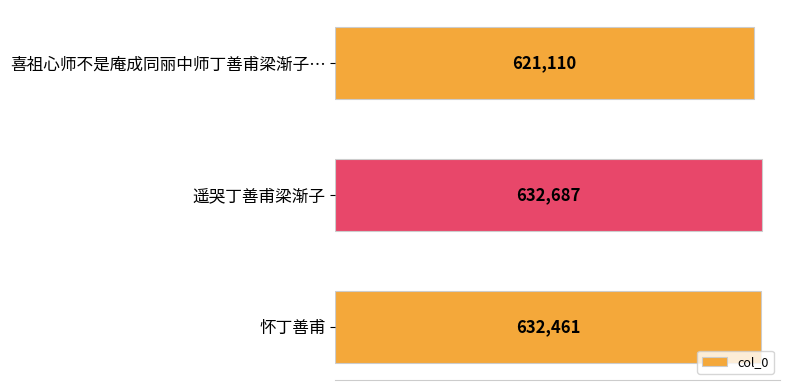

Which label corresponds to the largest value in the chart?

遥哭丁善甫梁渐子